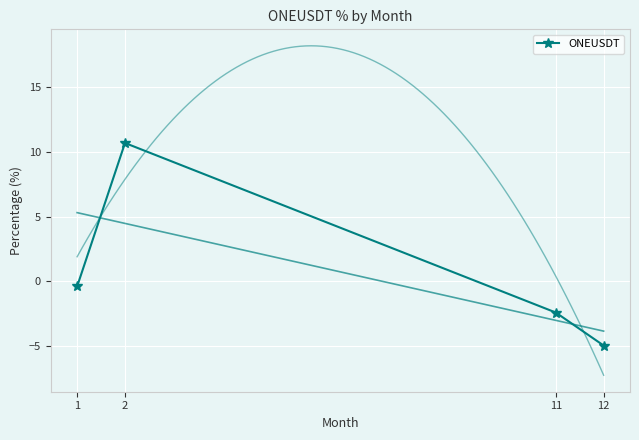

What is the minimum value shown in the chart?

-4.9